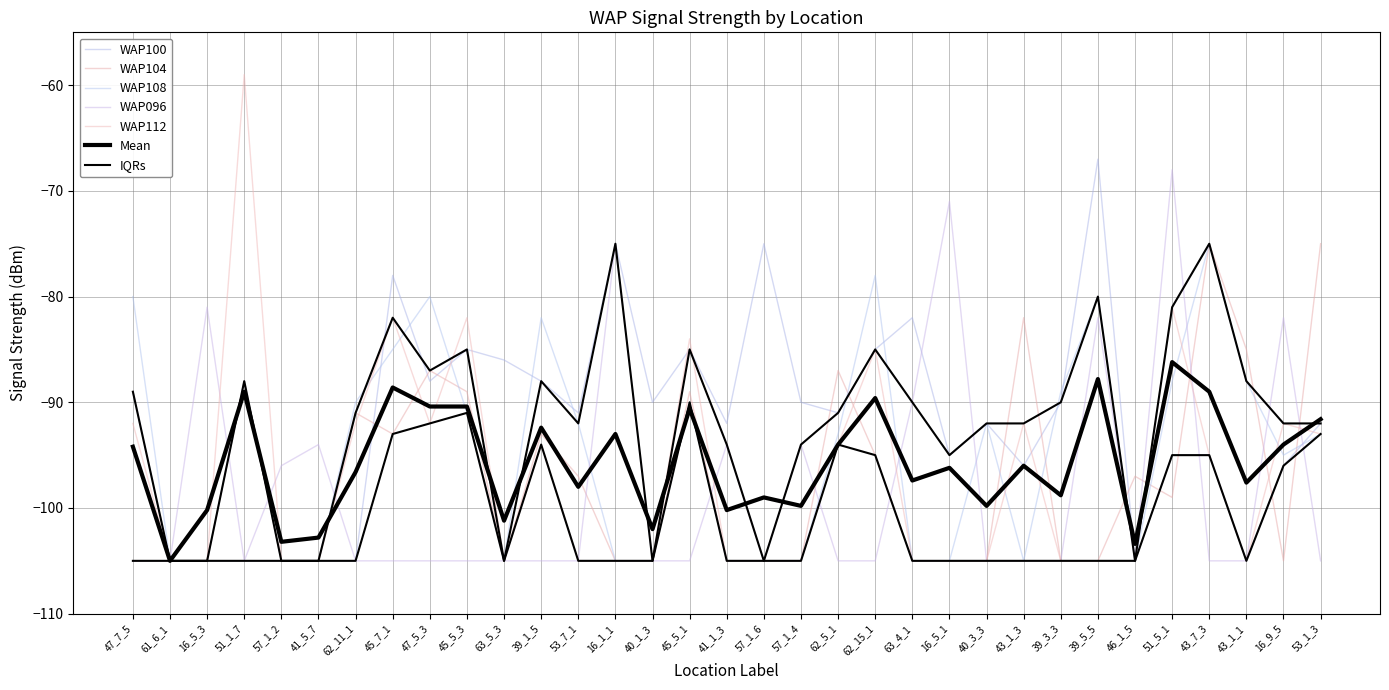

Which series has the largest range (max minus min)?

WAP112